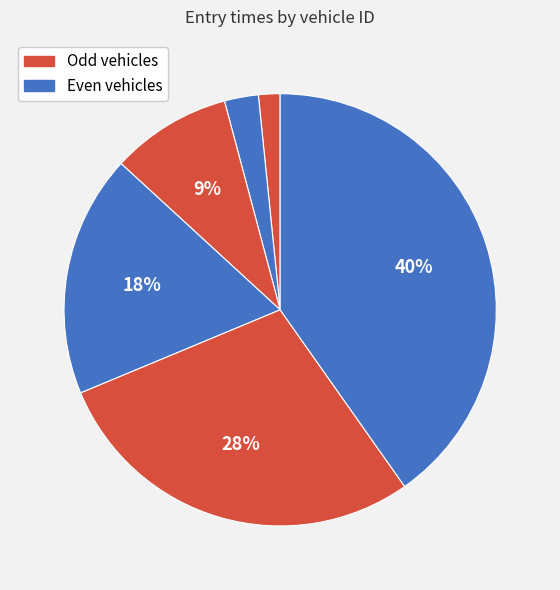

Count the number of slices in the pie.

6